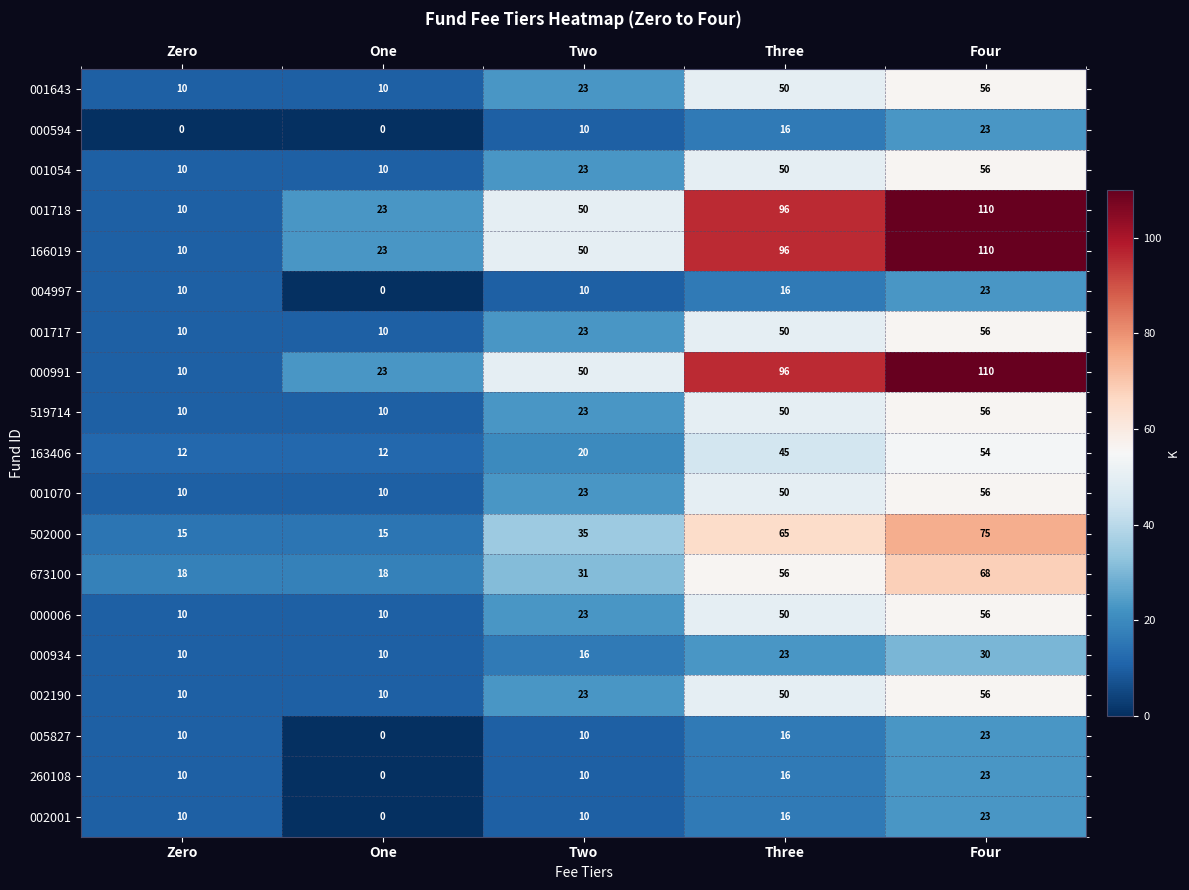

What is the sum of the 000006 values at One and Zero?

20